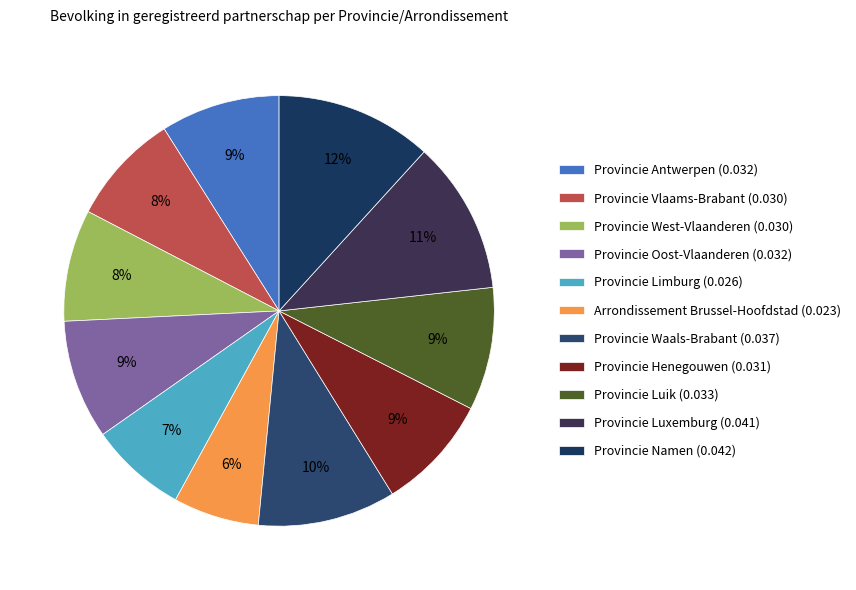

To the nearest percent, what portion does Provincie Henegouwen represent?

9%